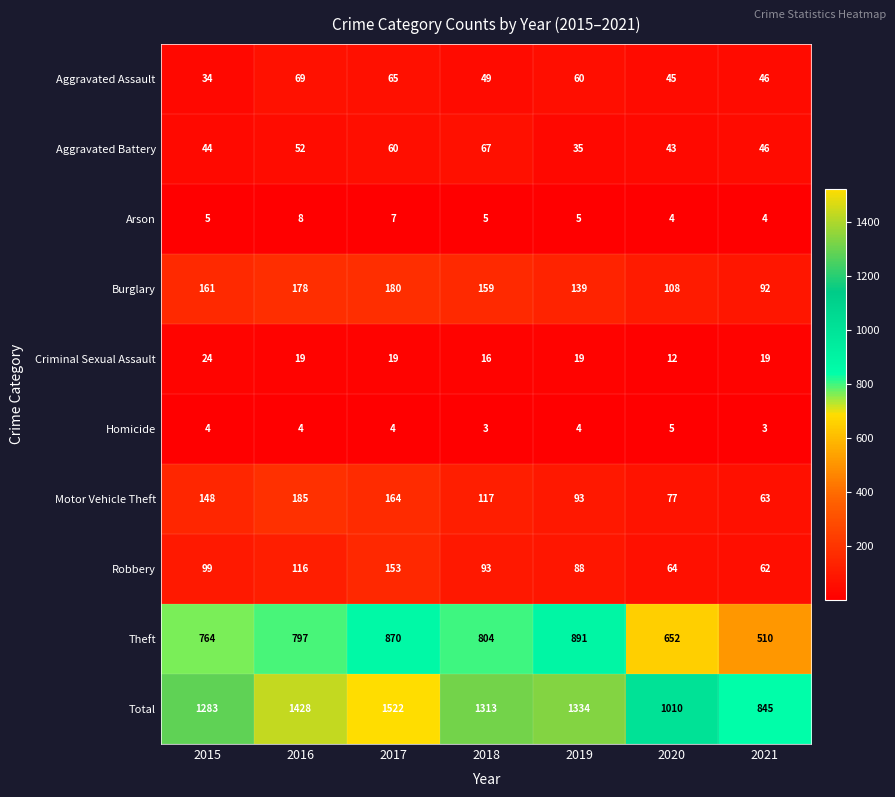

At how many categories does at least one series exceed 17?

7